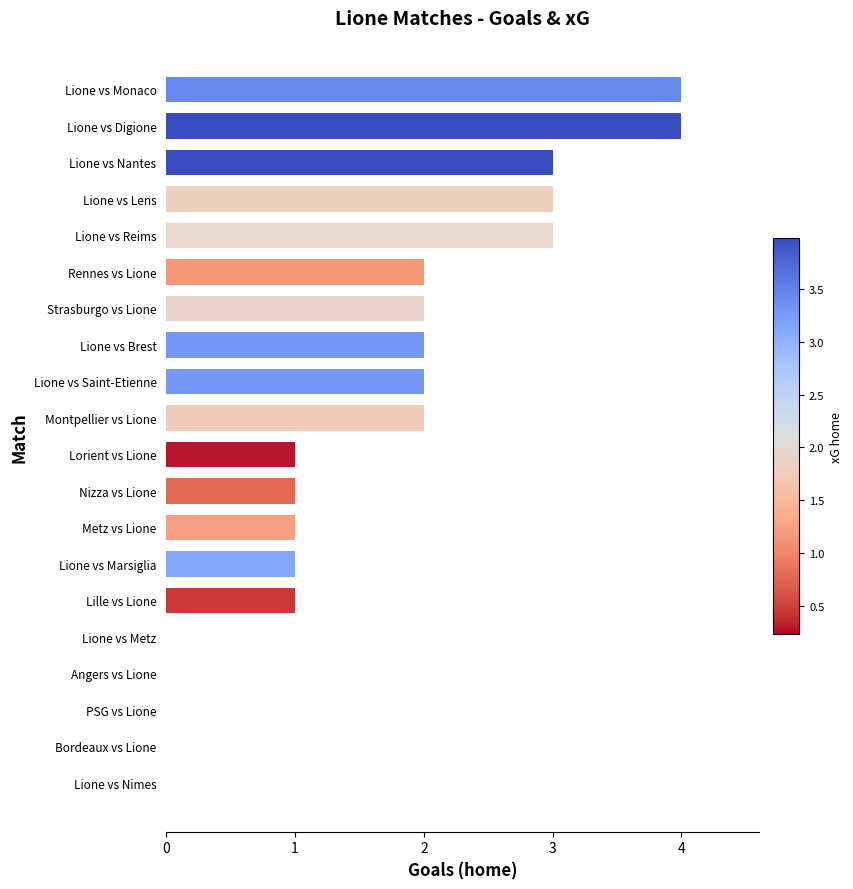

What is the sum of all values?

32